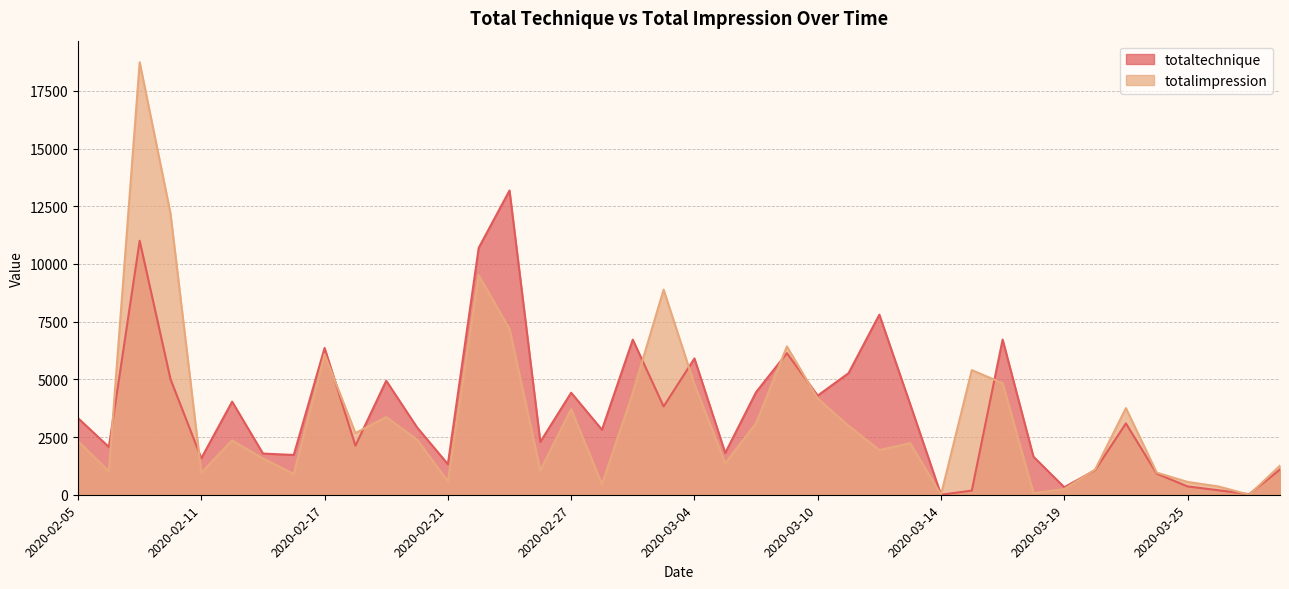

Reading left to right, list all the values displayed in this chart.

totaltechnique: 2020-02-05=3320.0	2020-02-06=2070.0	2020-02-07=11005.0	2020-02-10=5008.9	2020-02-11=1580.0	2020-02-12=4033.9	2020-02-13=1785.0	2020-02-14=1723.9	2020-02-17=6360.0	2020-02-18=2125.0	2020-02-19=4940.0	2020-02-20=2918.9	2020-02-21=1325.0	2020-02-24=10695.0	2020-02-25=13182.8	2020-02-26=2290.0	2020-02-27=4420.0	2020-02-28=2815.0	2020-03-02=6720.0	2020-03-03=3825.0	2020-03-04=5905.0	2020-03-05=1810.0	2020-03-06=4444.3	2020-03-09=6135.0	2020-03-10=4295.0	2020-03-11=5267.2	2020-03-12=7802.2	2020-03-13=3925.0	2020-03-14=0.0	2020-03-16=180.0	2020-03-17=6725.0	2020-03-18=1648.9	2020-03-19=325.0	2020-03-20=1065.0	2020-03-23=3090.0	2020-03-24=915.0	2020-03-25=360.0	2020-03-26=195.0	2020-03-27=25.0	2020-03-30=1095.0
totalimpression: 2020-02-05=2328.8	2020-02-06=1014.0	2020-02-07=18738.0	2020-02-10=12186.8	2020-02-11=957.0	2020-02-12=2355.0	2020-02-13=1575.0	2020-02-14=900.0	2020-02-17=6082.5	2020-02-18=2674.5	2020-02-19=3364.5	2020-02-20=2389.5	2020-02-21=585.5	2020-02-24=9509.1	2020-02-25=7188.0	2020-02-26=1057.0	2020-02-27=3709.5	2020-02-28=451.0	2020-03-02=4414.0	2020-03-03=8886.0	2020-03-04=4782.0	2020-03-05=1365.0	2020-03-06=3102.0	2020-03-09=6426.1	2020-03-10=4172.0	2020-03-11=2989.5	2020-03-12=1938.0	2020-03-13=2236.5	2020-03-14=0.0	2020-03-16=5400.0	2020-03-17=4832.6	2020-03-18=70.0	2020-03-19=247.5	2020-03-20=1087.5	2020-03-23=3752.5	2020-03-24=960.0	2020-03-25=555.0	2020-03-26=360.0	2020-03-27=0.0	2020-03-30=1260.0